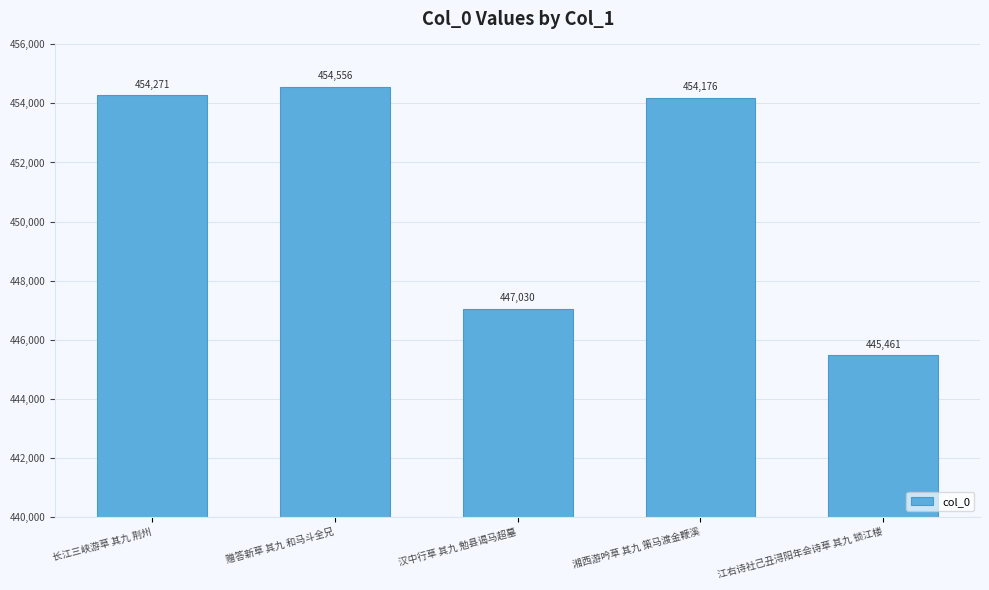

Are the bars grouped side by side (vs. stacked)?

No